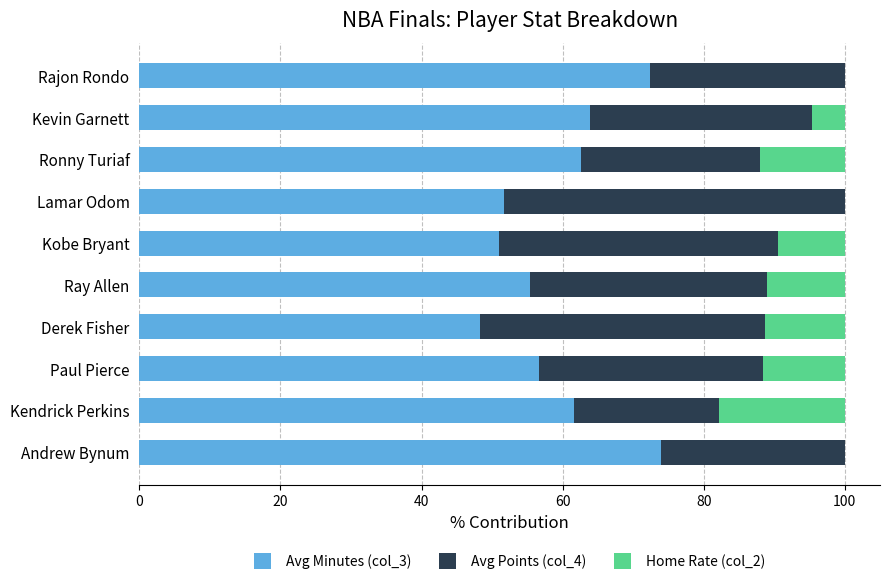

Is it true that Avg Minutes (col_3) equals 62.7 at Ronny Turiaf?

True